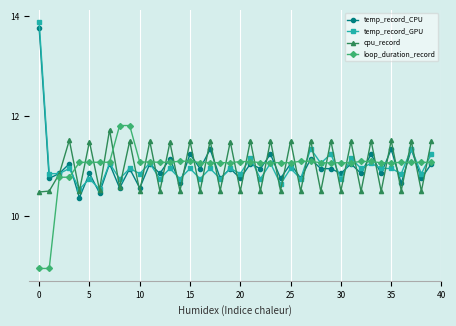

At how many categories does at least one series exceed 13?

1